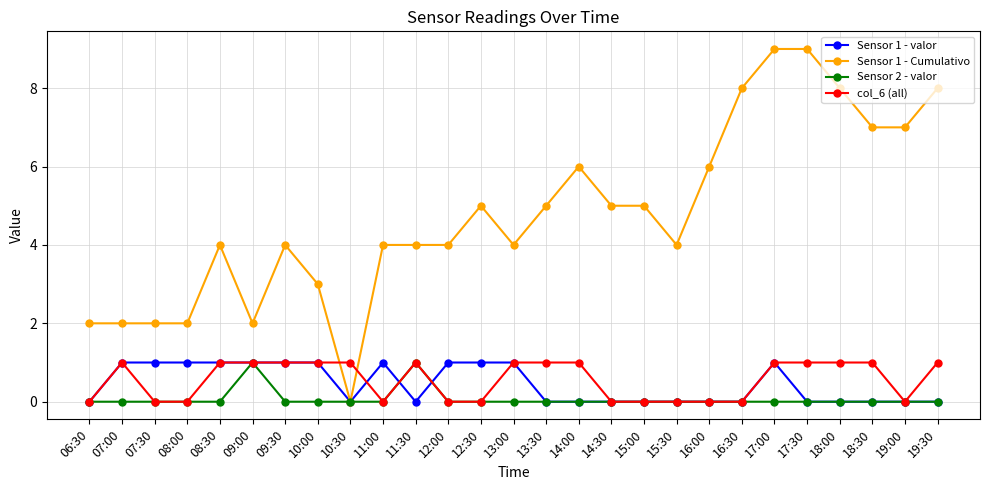

True or false: Sensor 2 - valor and Sensor 1 - valor cross at least once.

True